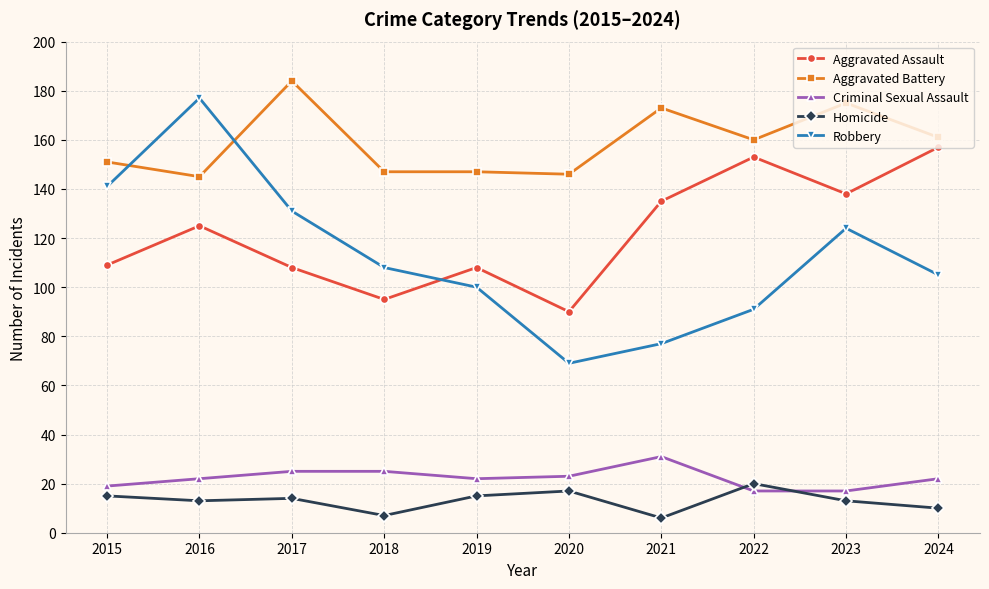

What is the difference between the Aggravated Battery values at 2016 and 2024?

16